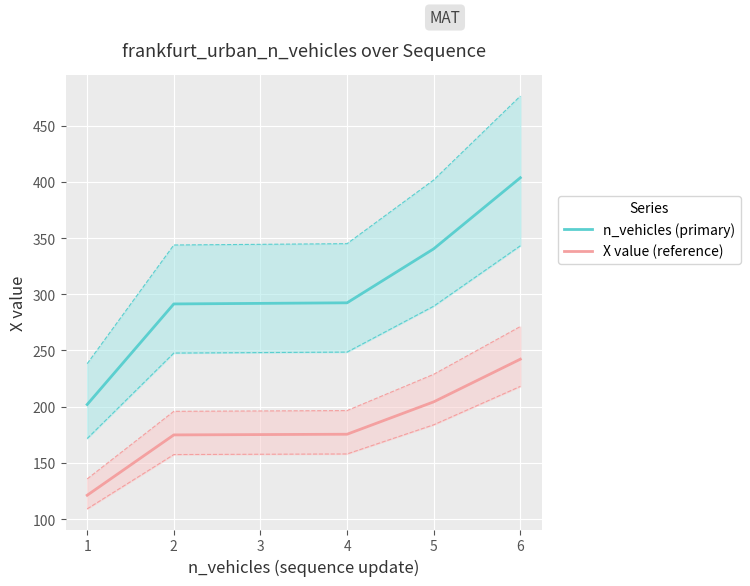

What is the highest value of the n_vehicles (primary) series?

403.7